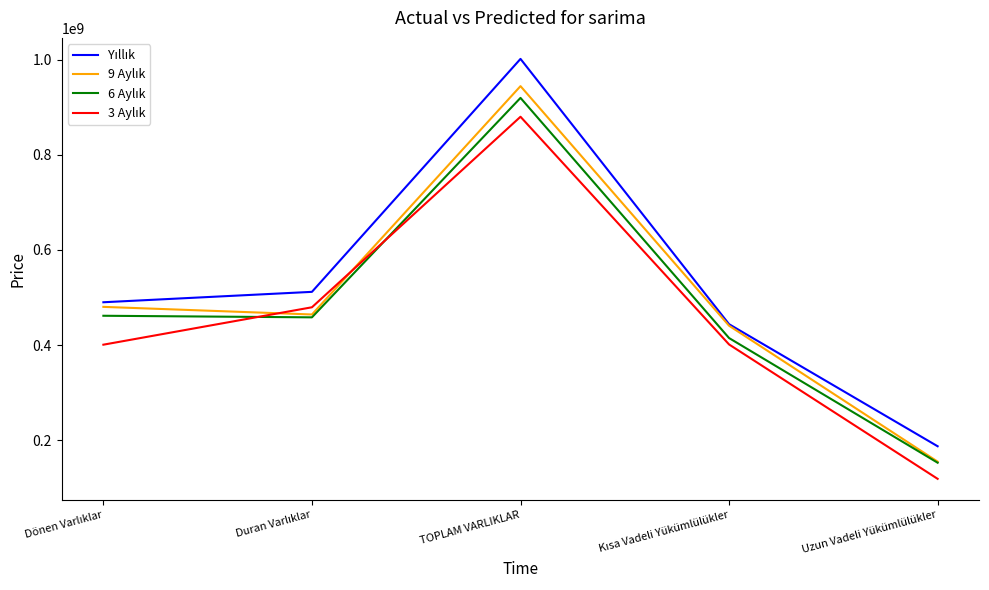

At which category is the sum across all series the highest?

TOPLAM VARLIKLAR